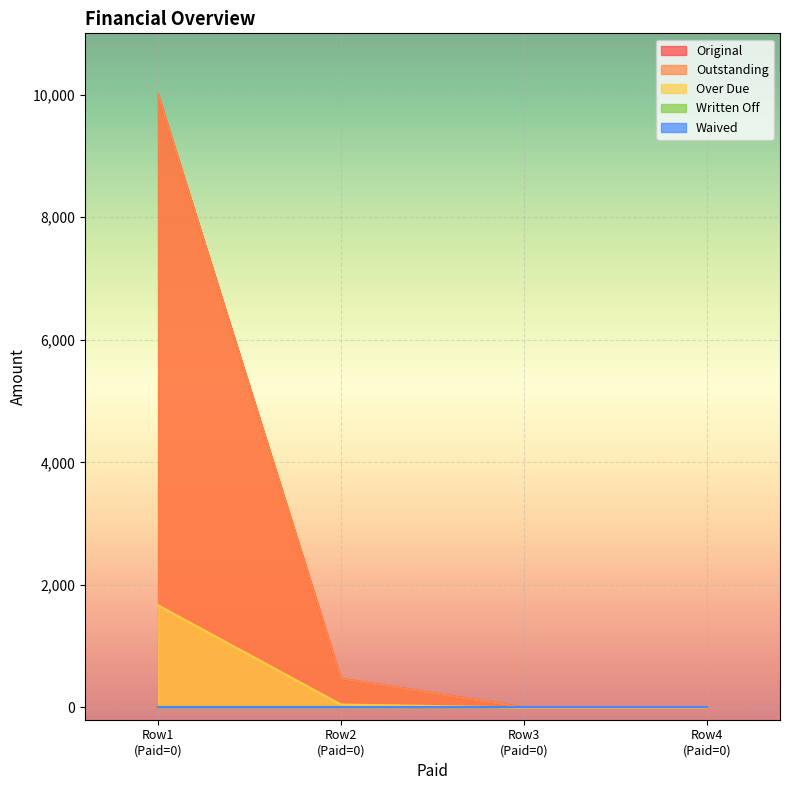

Read the Original value at Row1 (Paid=0).

10000.0